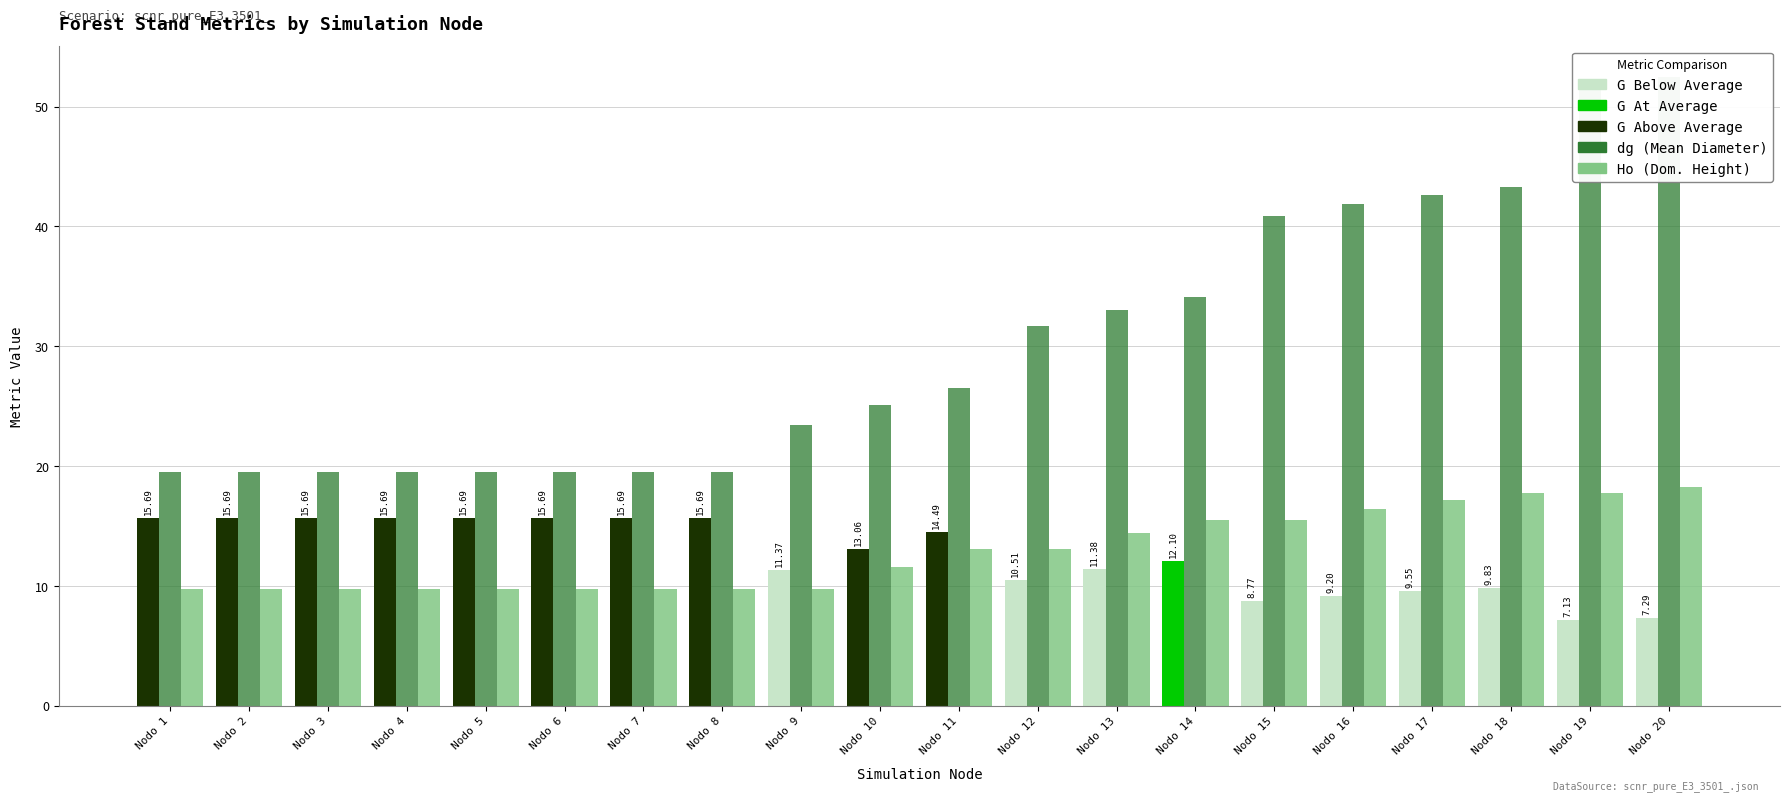

Reading left to right, list all the values displayed in this chart.

G (Basal Area): 15.7	15.7	15.7	15.7	15.7	15.7	15.7	15.7	11.4	13.1	14.5	10.5	11.4	12.1	8.8	9.2	9.6	9.8	7.1	7.3
dg (Mean Diameter): 19.5	19.5	19.5	19.5	19.5	19.5	19.5	19.5	23.4	25.1	26.5	31.7	33.0	34.1	40.8	41.8	42.6	43.3	51.8	52.5
Ho (Dom. Height): 9.8	9.8	9.8	9.8	9.8	9.8	9.8	9.8	9.8	11.5	13.1	13.1	14.4	15.5	15.5	16.4	17.2	17.8	17.8	18.3